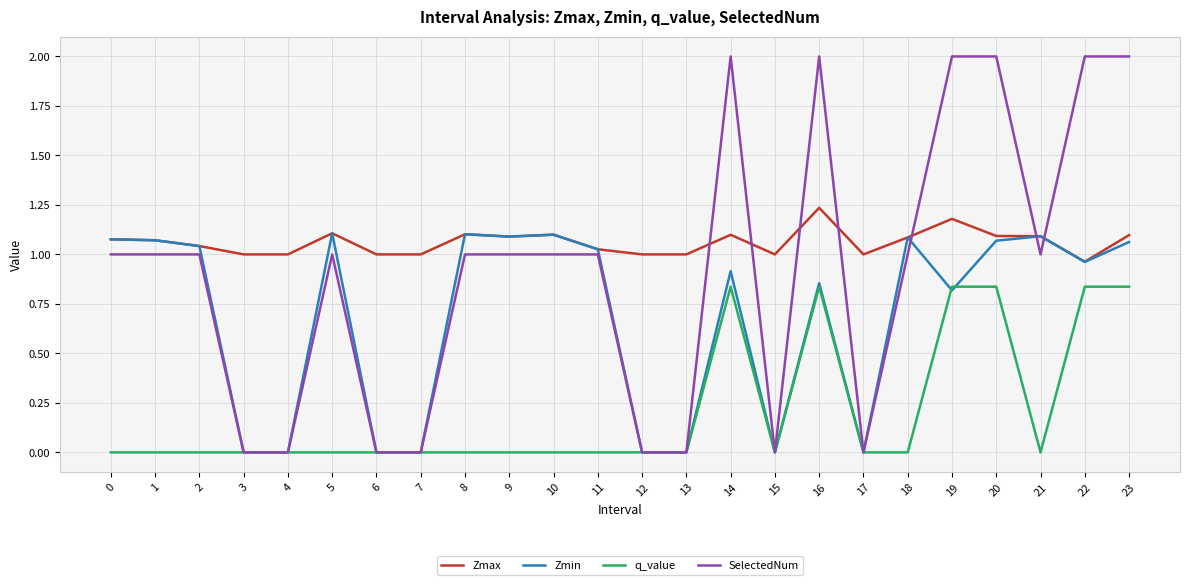

What is the total value across all series at 16?

4.9